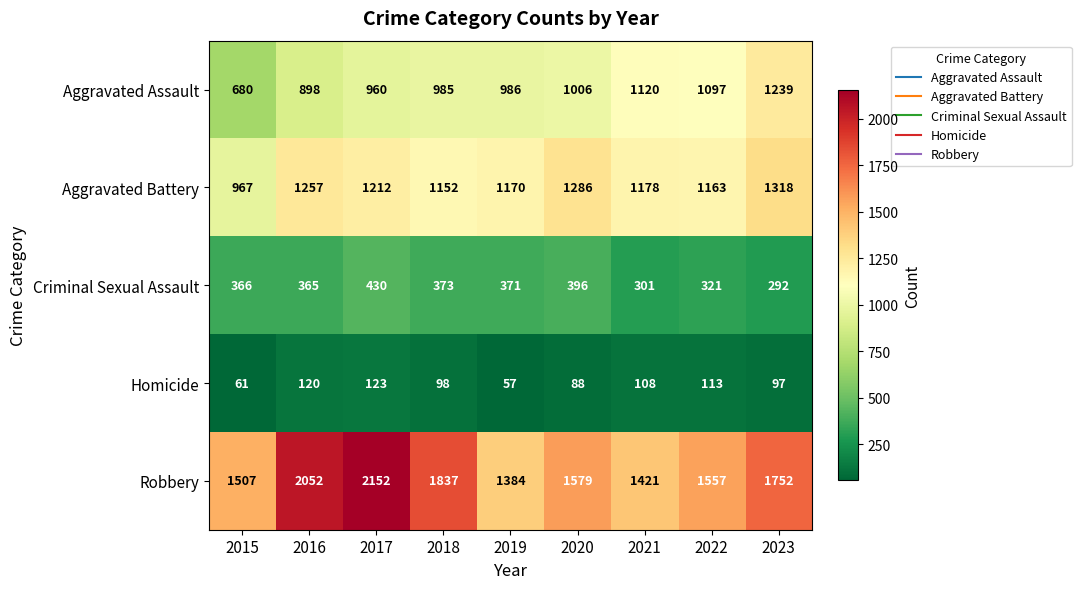

Which category has the lowest value across all series?

2019